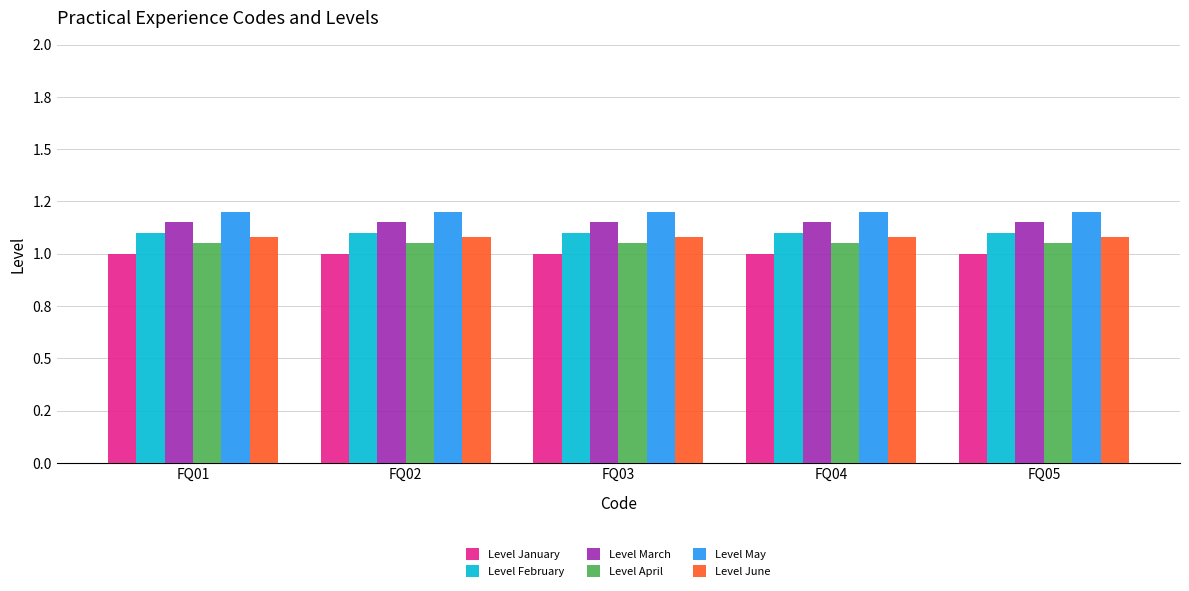

Reading left to right, transcribe all the data shown in this chart.

Level January: FQ01=1.0	FQ02=1.0	FQ03=1.0	FQ04=1.0	FQ05=1.0
Level February: FQ01=1.1	FQ02=1.1	FQ03=1.1	FQ04=1.1	FQ05=1.1
Level March: FQ01=1.1	FQ02=1.1	FQ03=1.1	FQ04=1.1	FQ05=1.1
Level April: FQ01=1.1	FQ02=1.1	FQ03=1.1	FQ04=1.1	FQ05=1.1
Level May: FQ01=1.2	FQ02=1.2	FQ03=1.2	FQ04=1.2	FQ05=1.2
Level June: FQ01=1.1	FQ02=1.1	FQ03=1.1	FQ04=1.1	FQ05=1.1